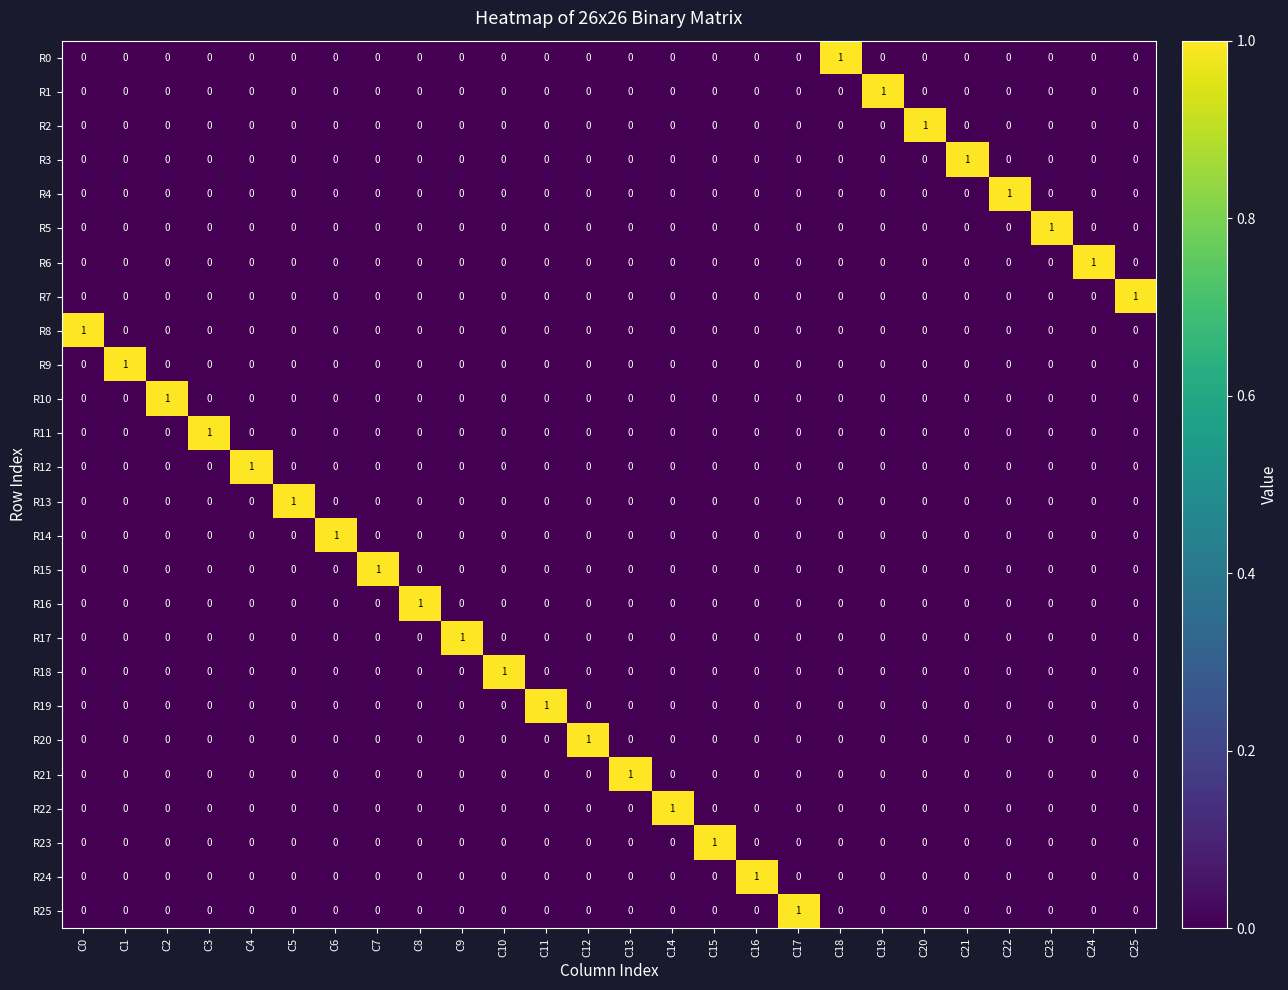

The value of R0 at C21 is 1. True or false?

False